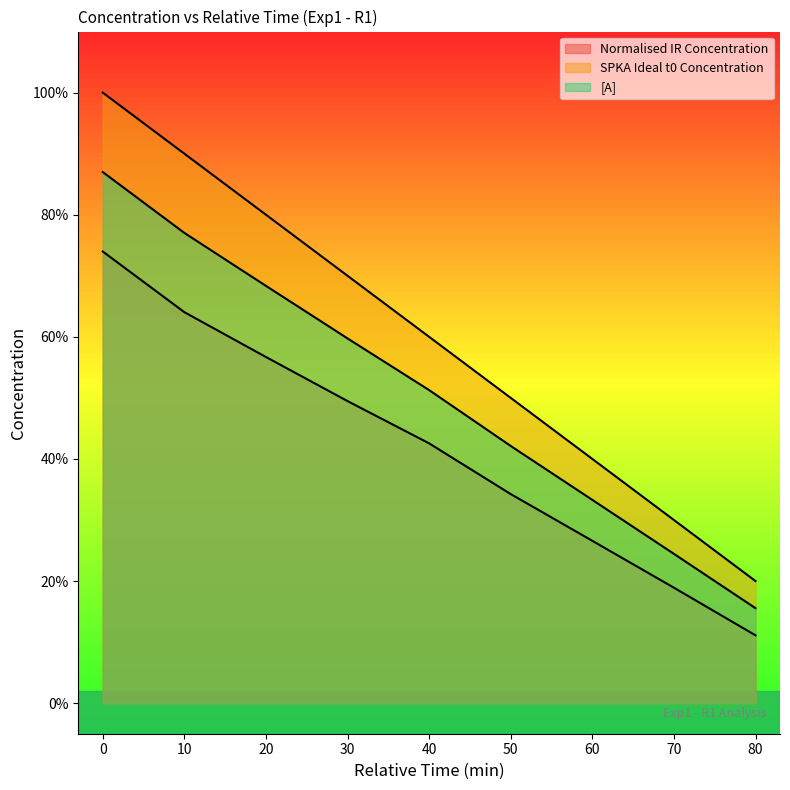

True or false: Normalised IR Concentration and [A] cross at least once.

False